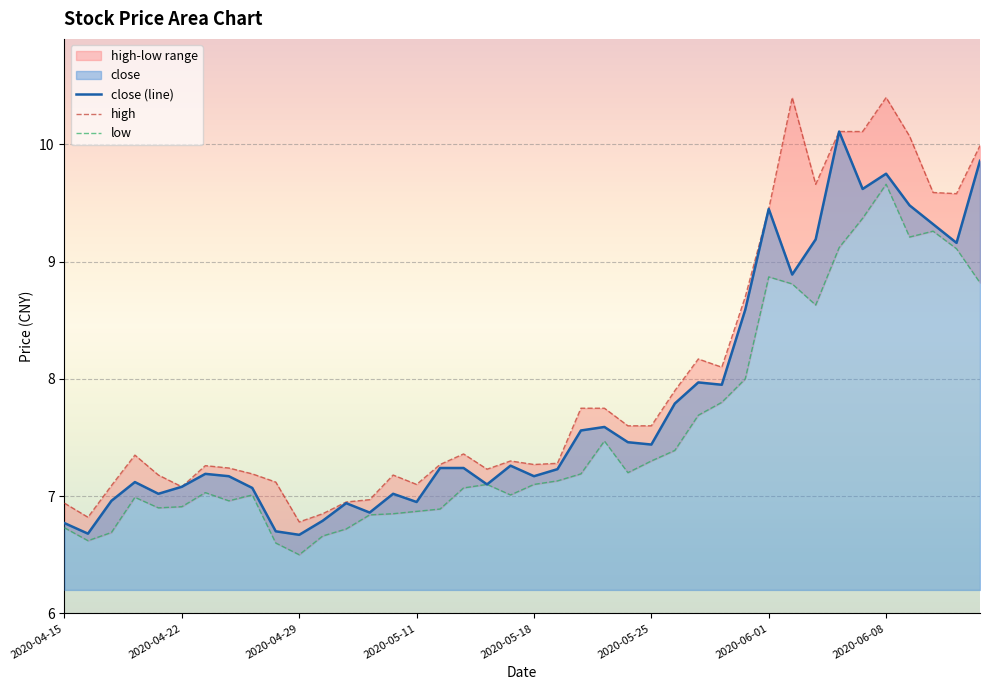

True or false: low has more than 2 interior local peaks.

True